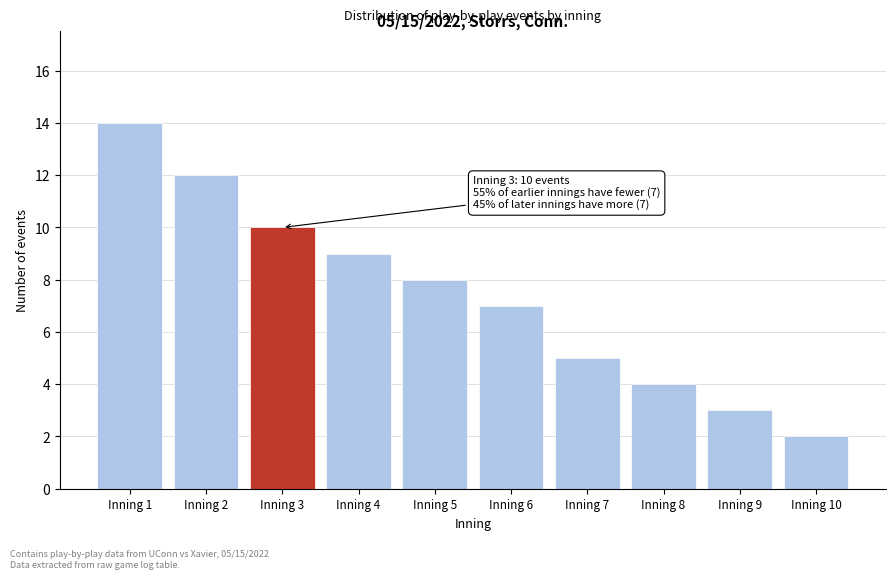

Reading right to left, list all the values displayed in this chart.

2	3	4	5	7	8	9	10	12	14